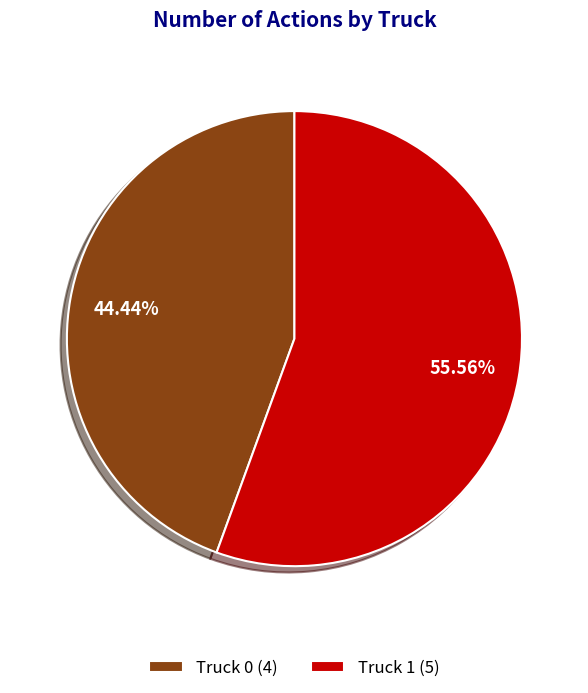

What is the largest slice in the pie chart?

Truck 1